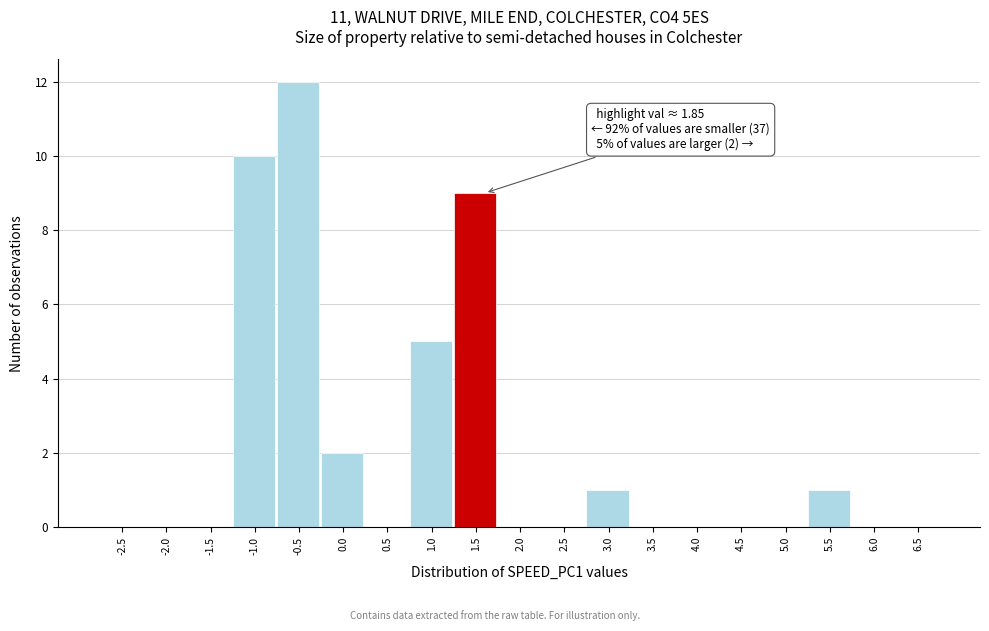

Reading left to right, transcribe all the data shown in this chart.

-2.5=0	-2.0=0	-1.5=0	-1.0=10	-0.5=12	0.0=2	0.5=0	1.0=5	1.5=9	2.0=0	2.5=0	3.0=1	3.5=0	4.0=0	4.5=0	5.0=0	5.5=1	6.0=0	6.5=0